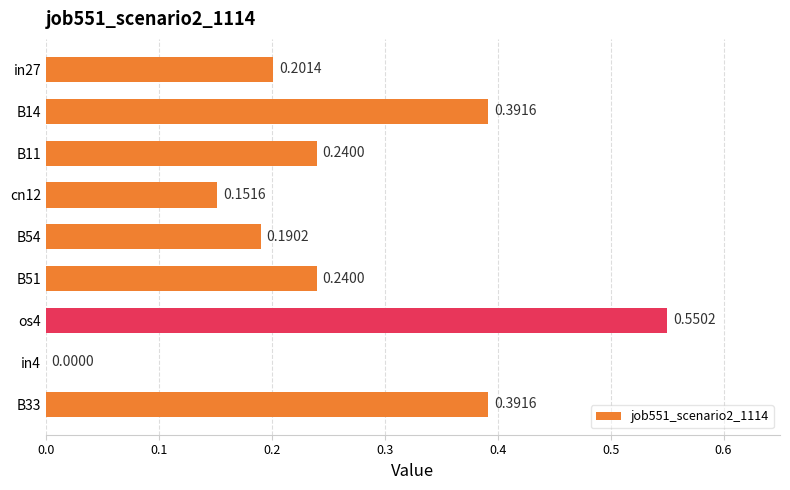

What is the sum of all values?

2.4